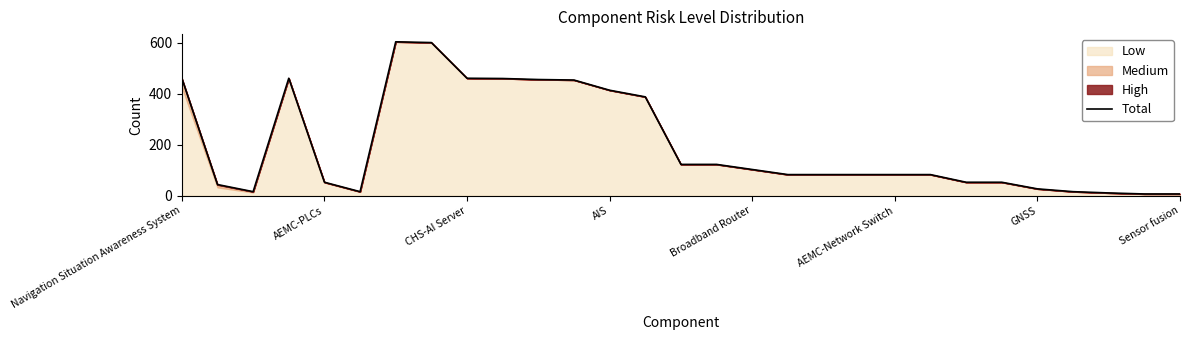

What is the smallest value displayed?

7